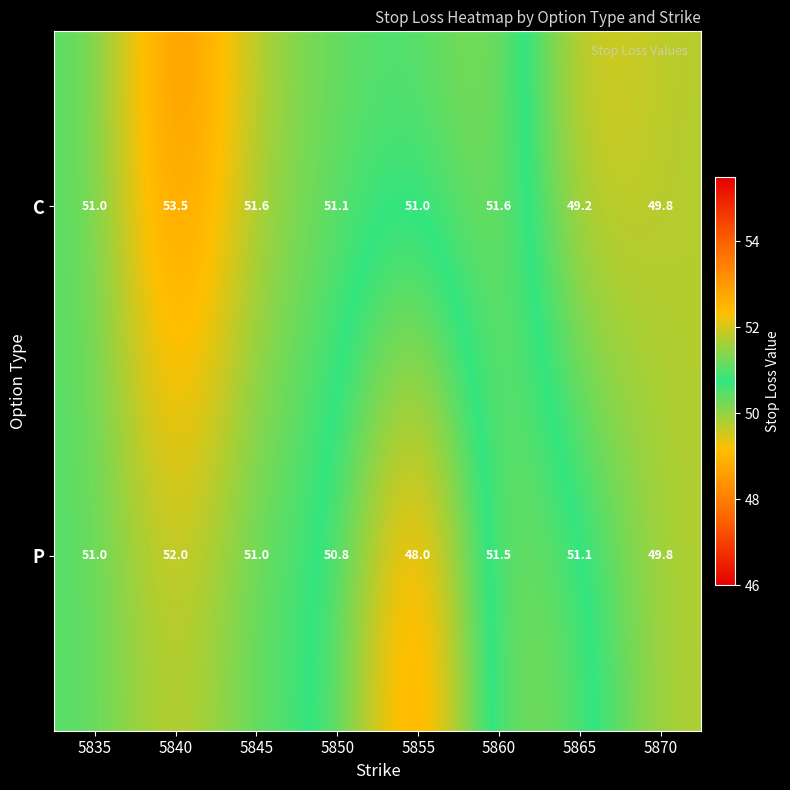

The C series shows 51.6 at 5845. True or false?

True